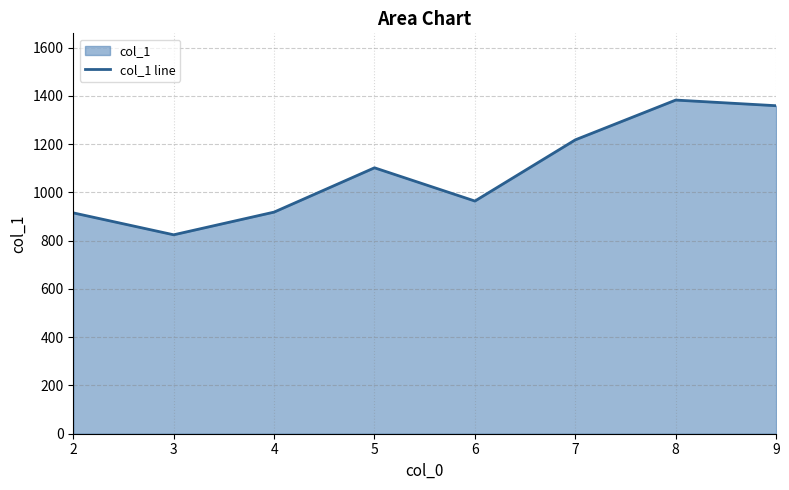

What is the value of the 3rd point from the left?

918.2